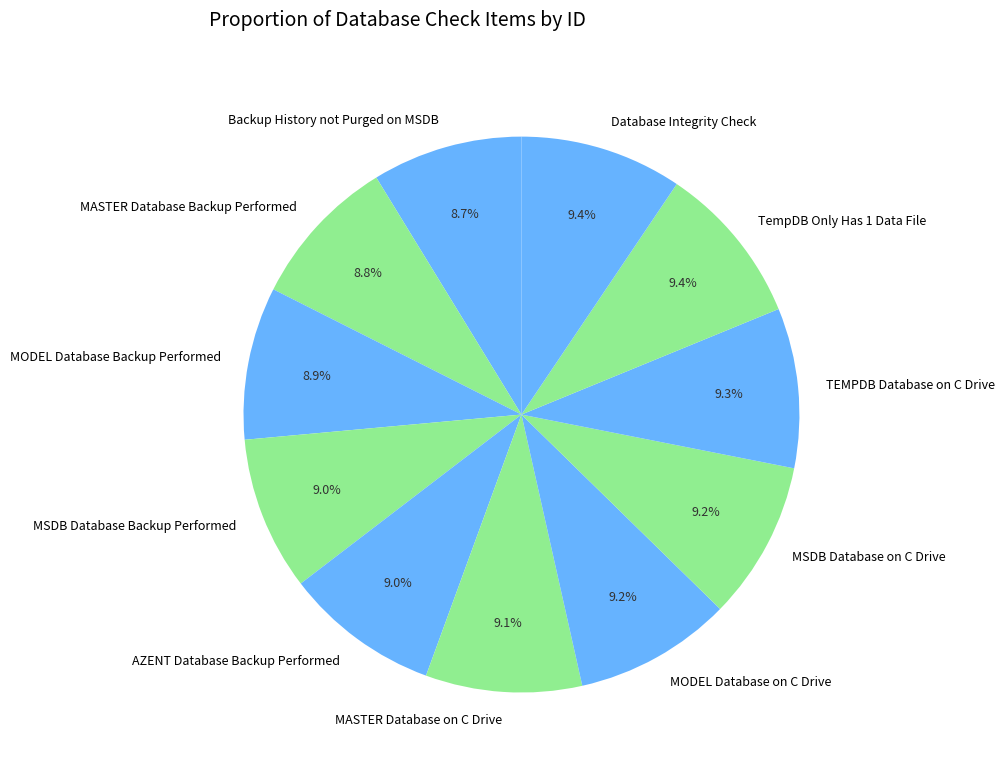

Which has a higher value, MASTER Database Backup Performed or TempDB Only Has 1 Data File?

TempDB Only Has 1 Data File